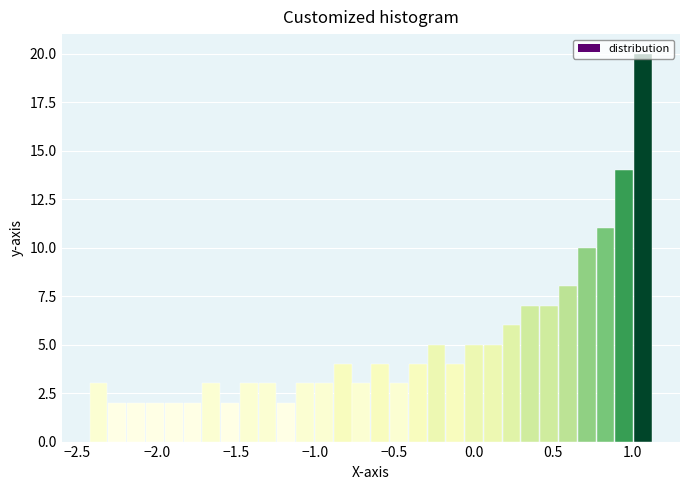

Around what value on the x-axis is the tallest bar? Give the approximate position of its centre, as read against the axis.

1.05